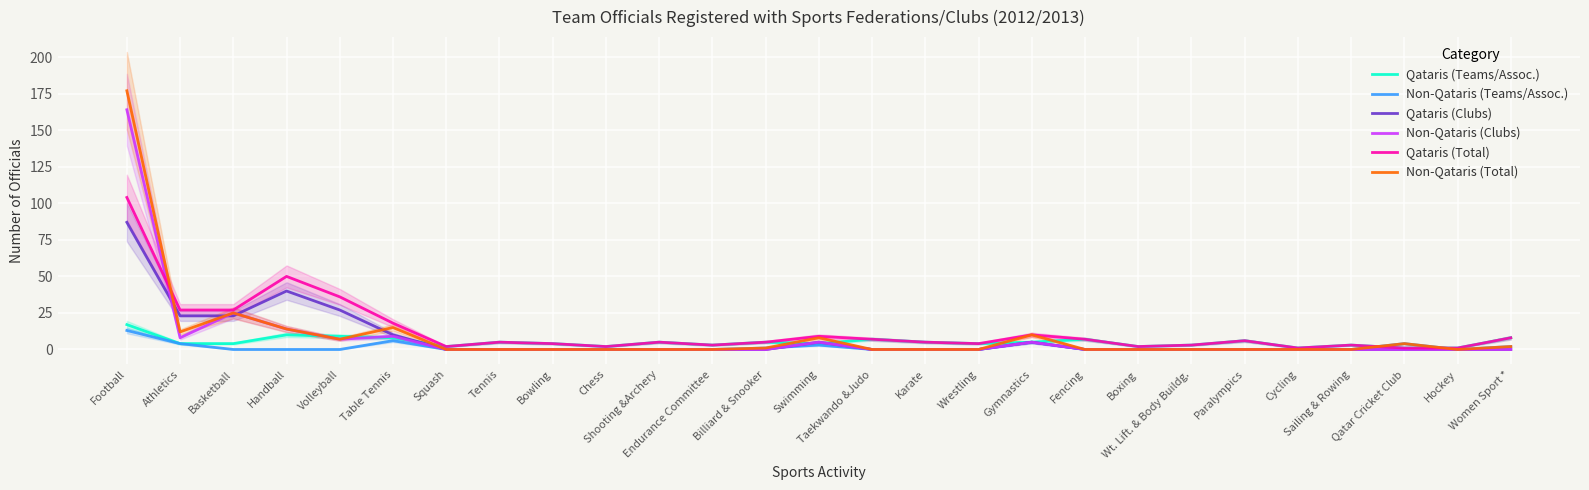

How many times do Qataris (Teams/Assoc.) and Qataris (Clubs) cross each other?

3